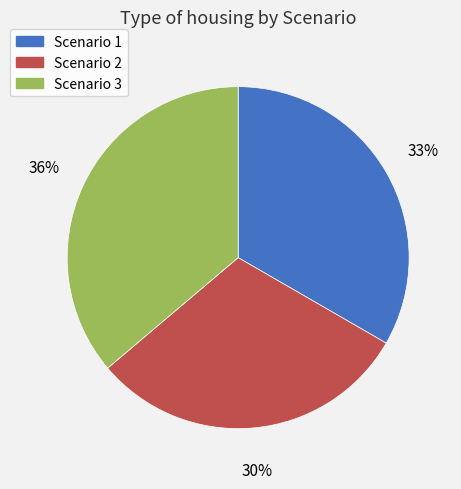

What is the smallest slice in the pie chart?

Scenario 2